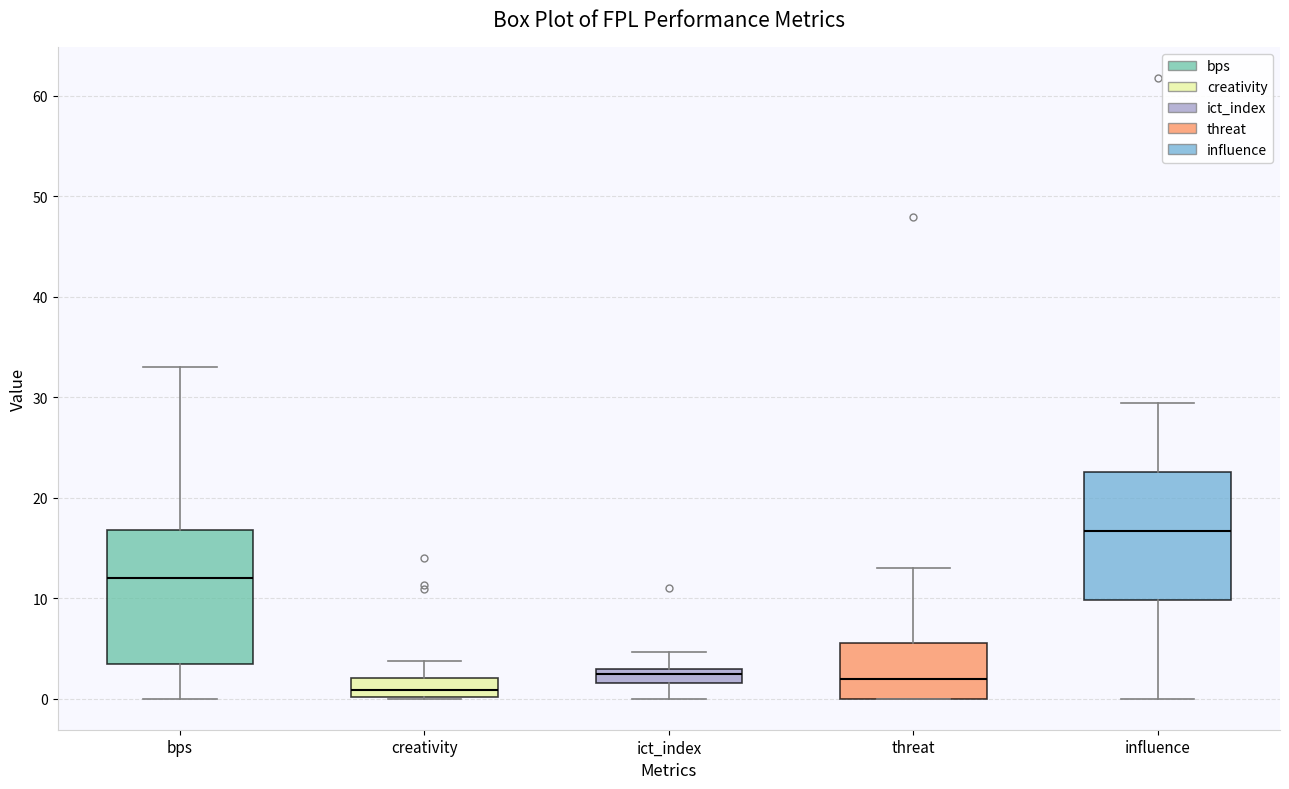

Where does the upper whisker of the box for threat end on the y-axis? The values are not printed on the chart, so give them approximately, as read against the axis.

13